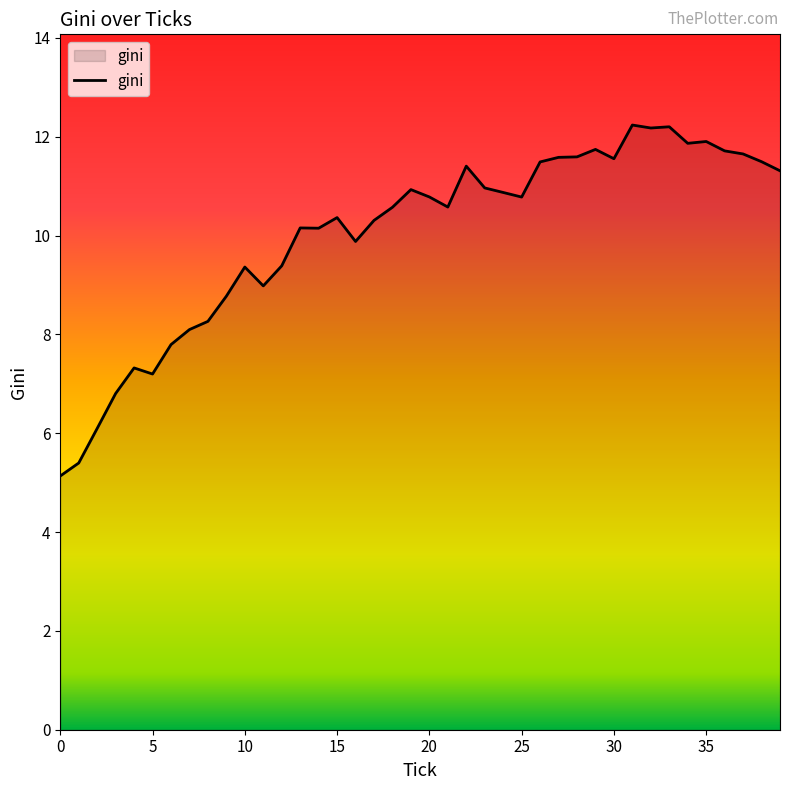

What is the difference between the maximum and minimum values?

7.1